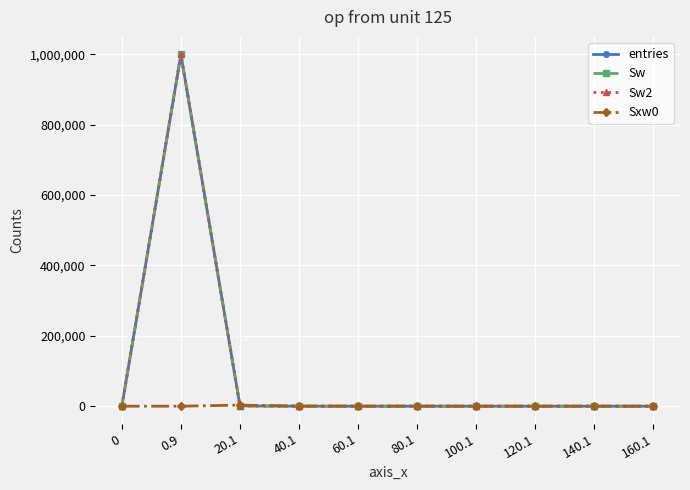

True or false: entries and Sw intersect in this chart.

False